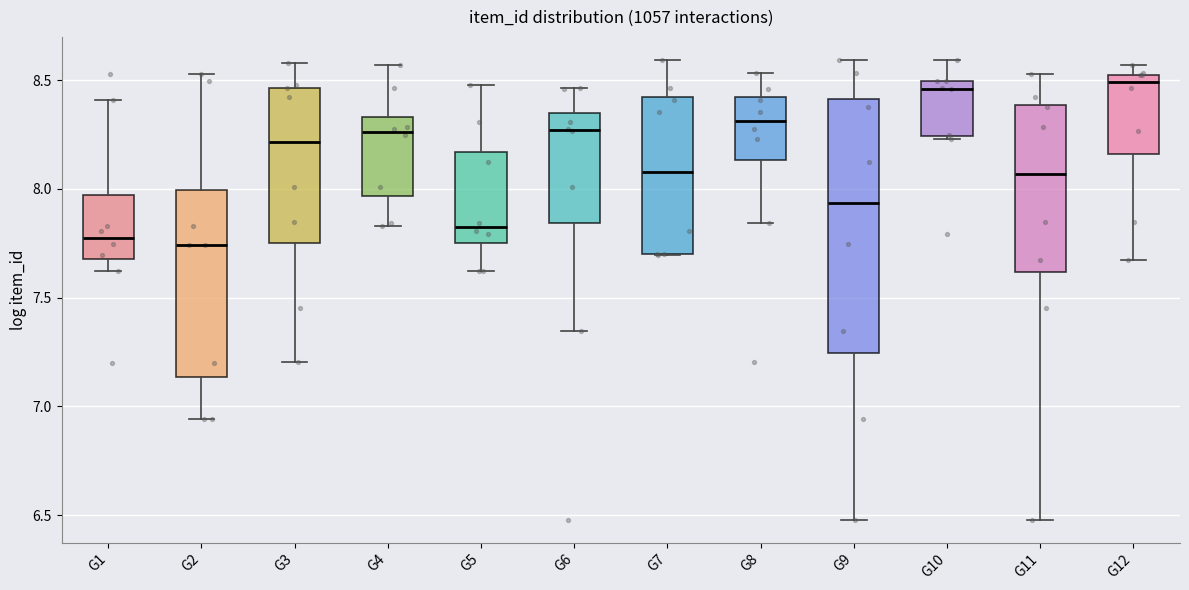

Comparing the boxes themselves (not the whiskers), which one is the tallest?

G9